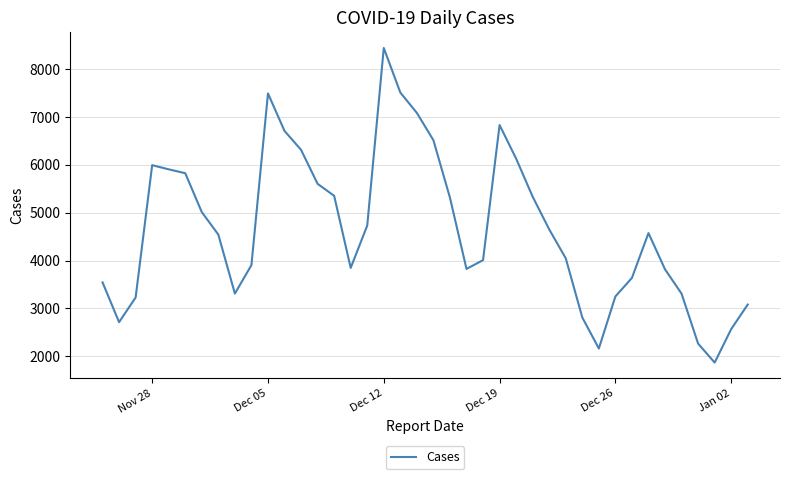

Reading left to right, transcribe all the data shown in this chart.

3545	2714	3230	5994	5907	5826	5013	4543	3311	3906	7493	6709	6314	5604	5354	3848	4732	8443	7511	7086	6515	5315	3826	4010	6832	6131	5335	4652	4048	2812	2163	3251	3639	4575	3818	3309	2266	1869	2569	3082